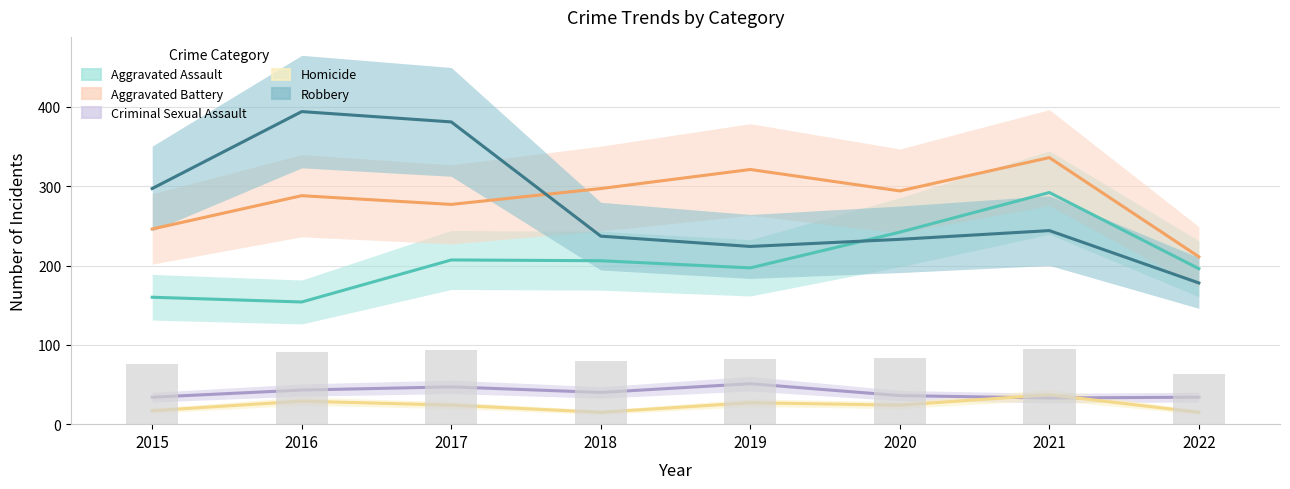

List the series in order of their peak value, lowest first.

Homicide, Criminal Sexual Assault, Aggravated Assault, Aggravated Battery, Robbery